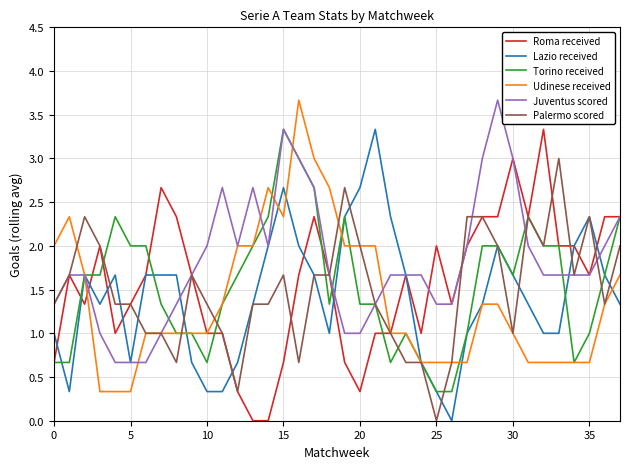

What is the maximum value shown in the chart?

3.7